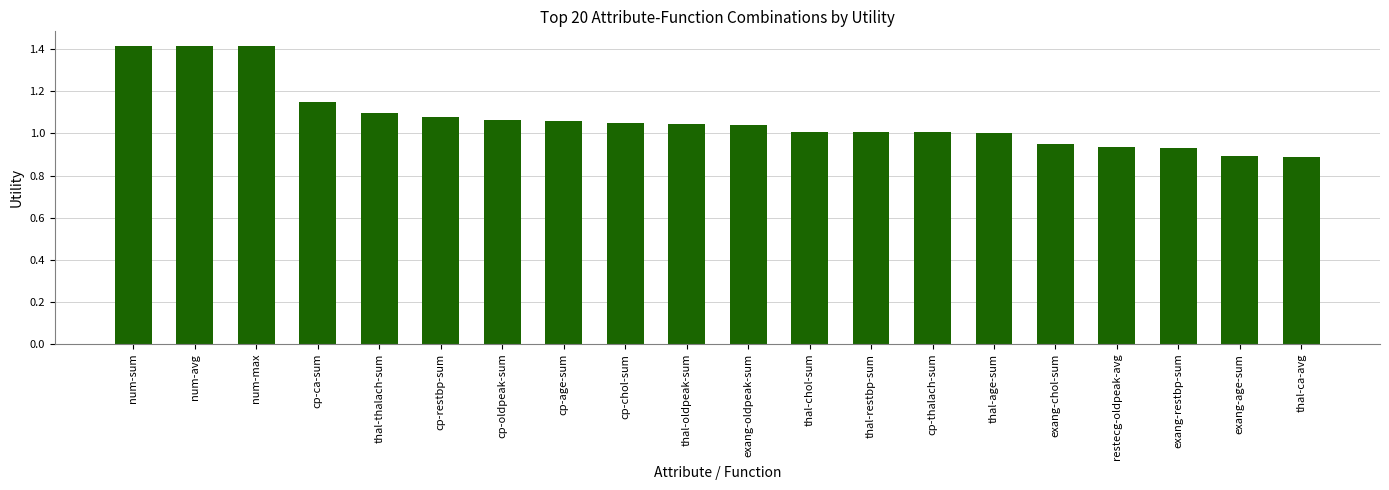

What is the greatest value displayed?

1.4